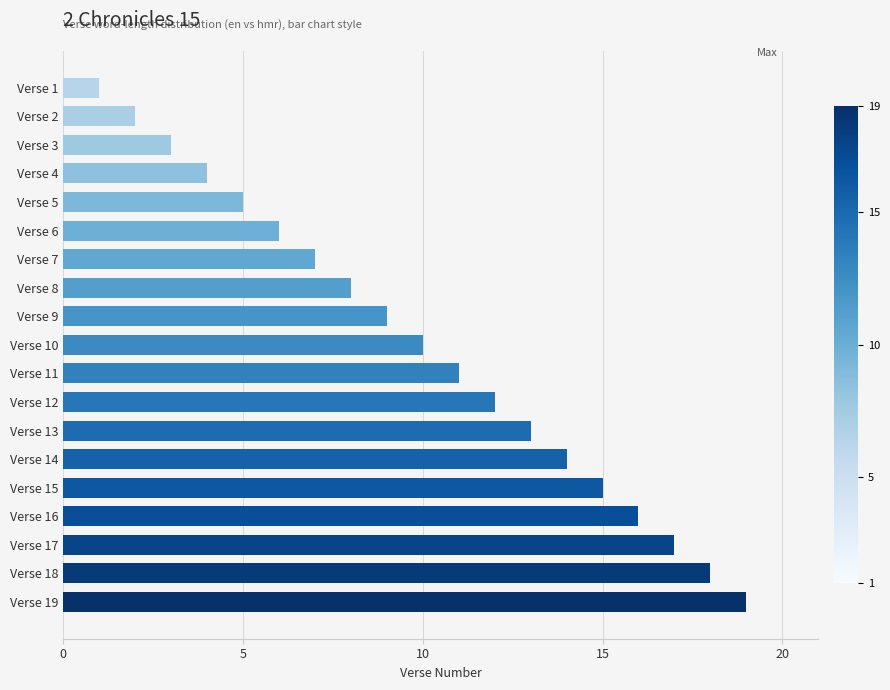

What is the sum of all values?

190